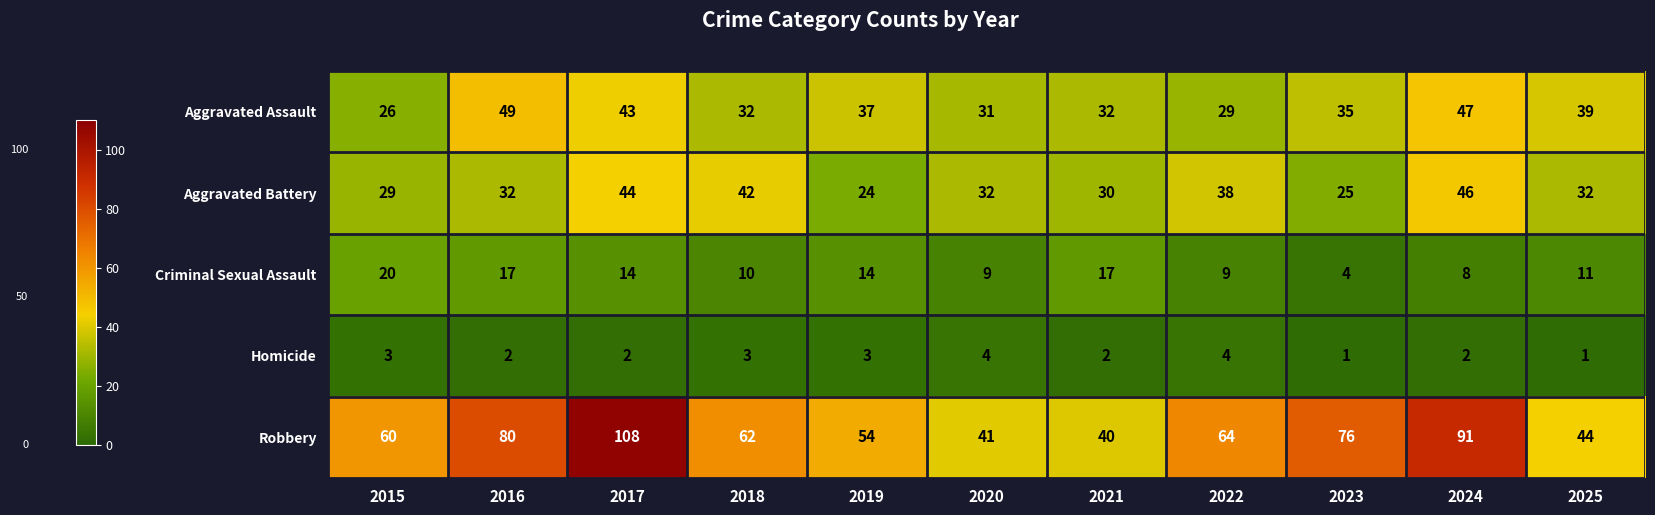

Read the Criminal Sexual Assault value at 2017, to the nearest 5.

15